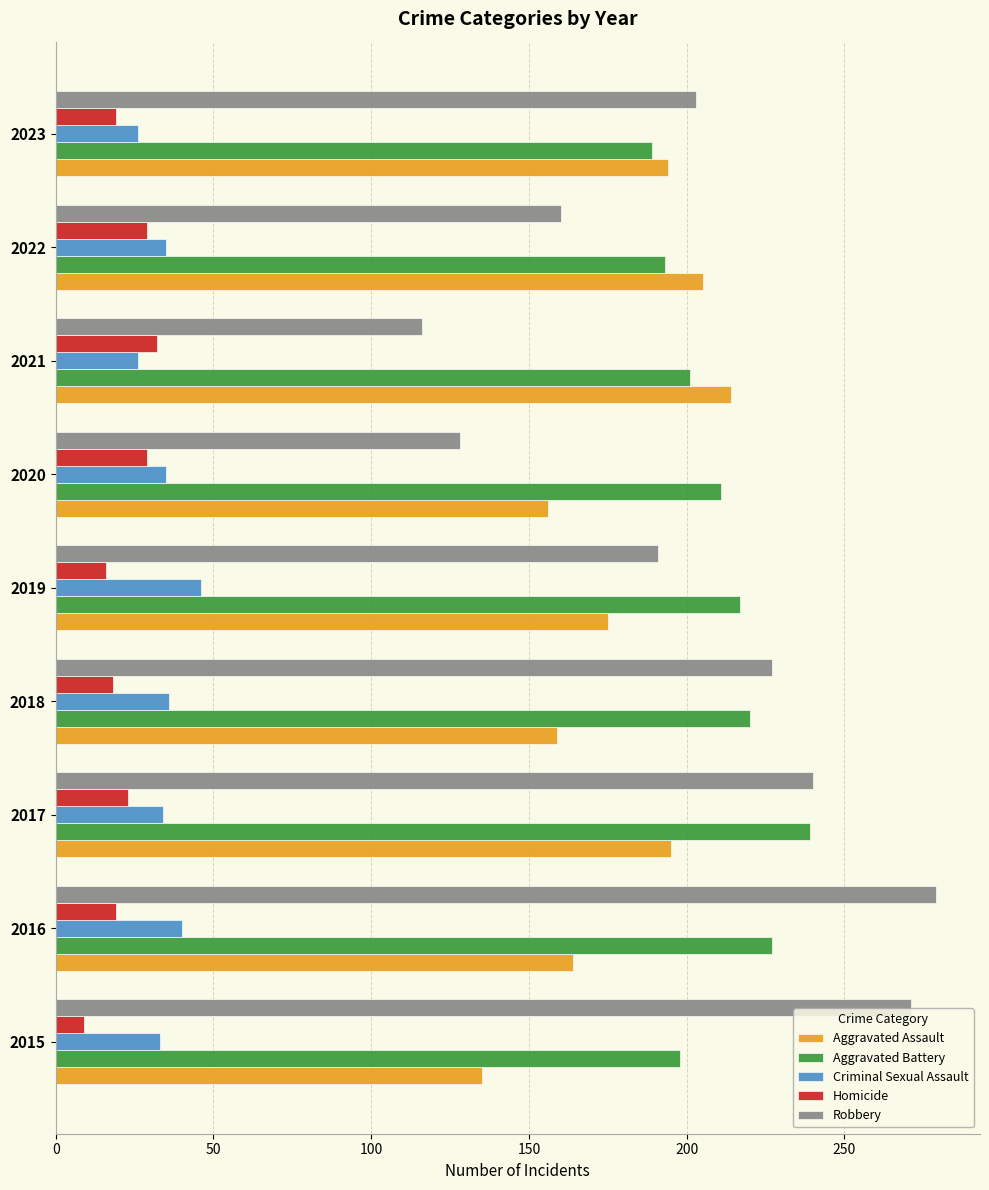

Which series has the largest total across all categories?

Aggravated Battery